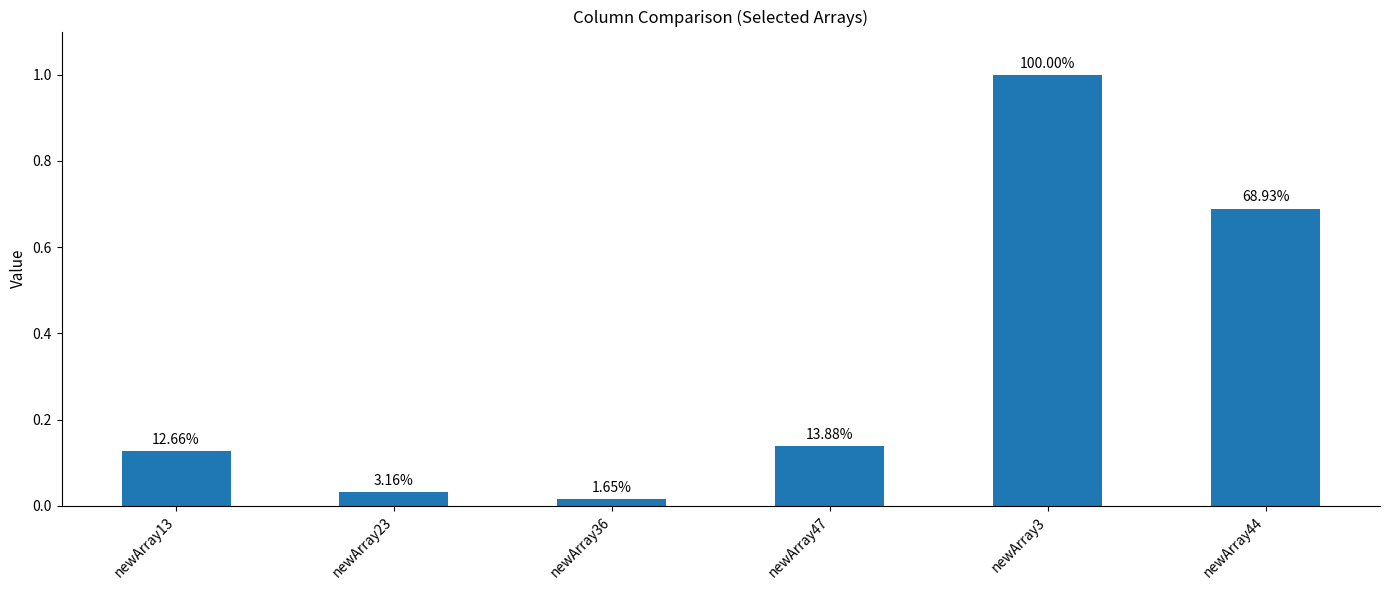

How many bars are there in total?

6